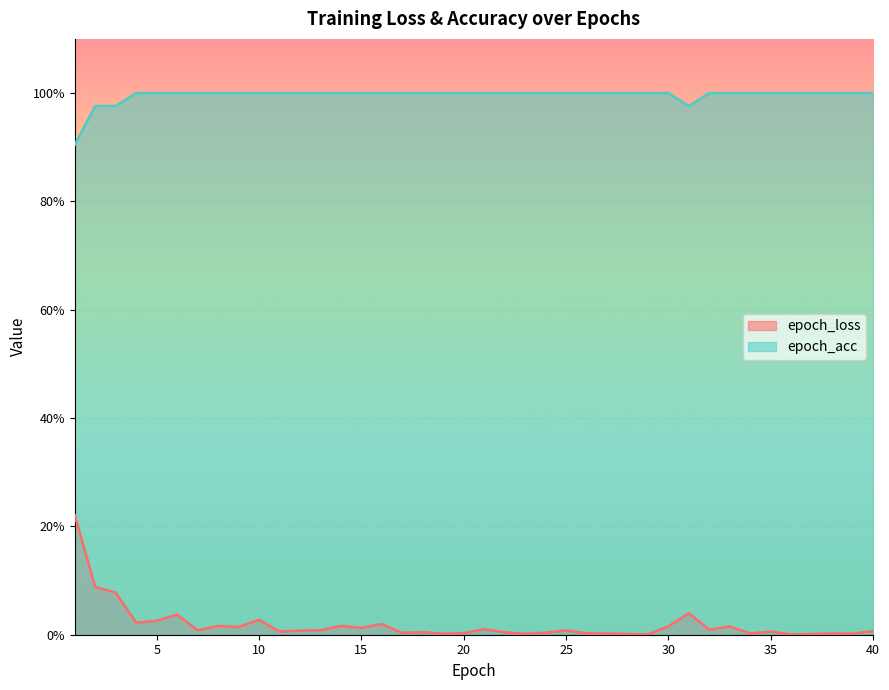

Count the epoch_acc values in the range 1 to 2.

36